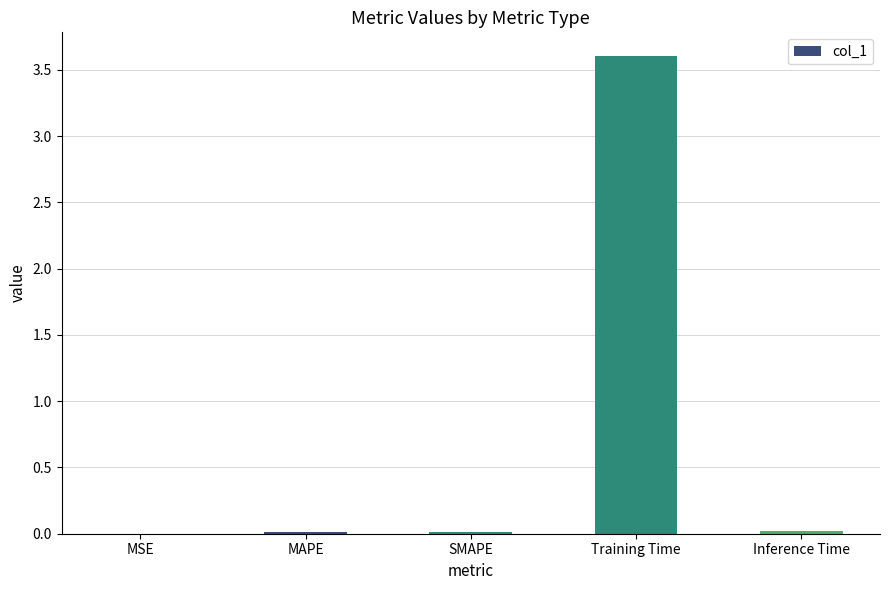

What is the sum of all values?

3.6